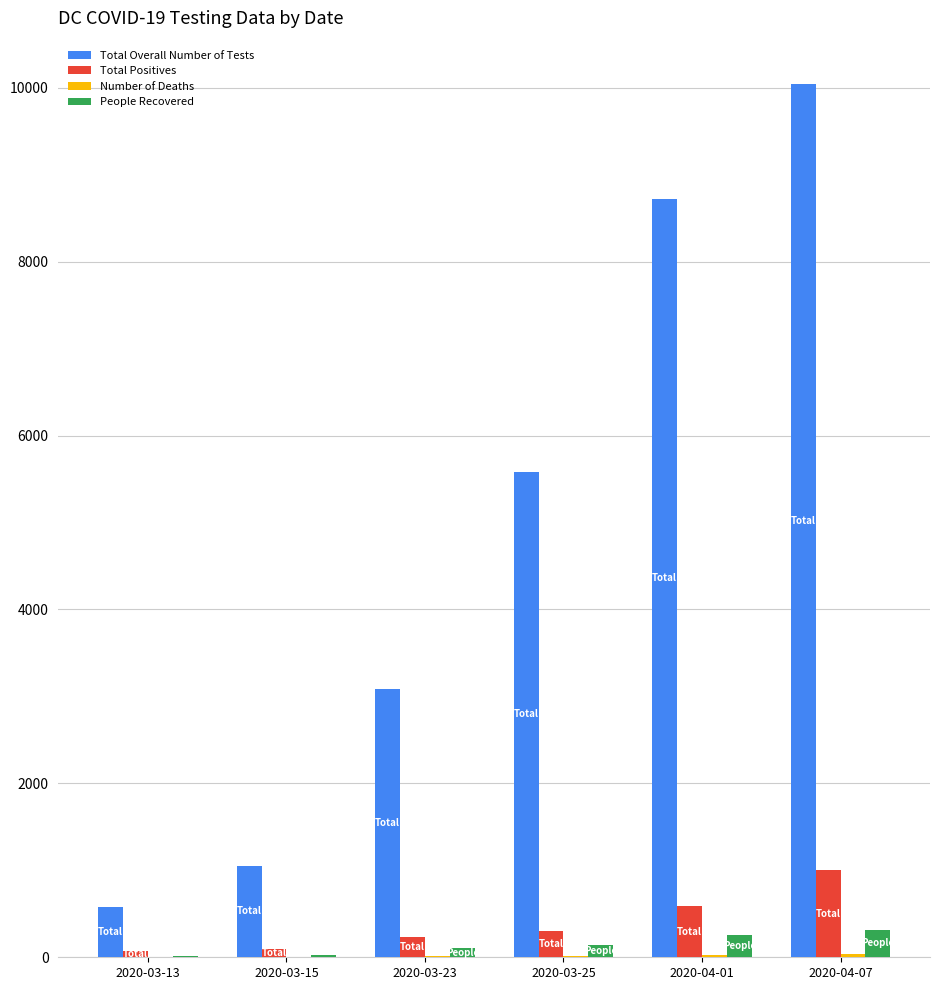

At which category is the sum across all series the highest?

2020-04-07